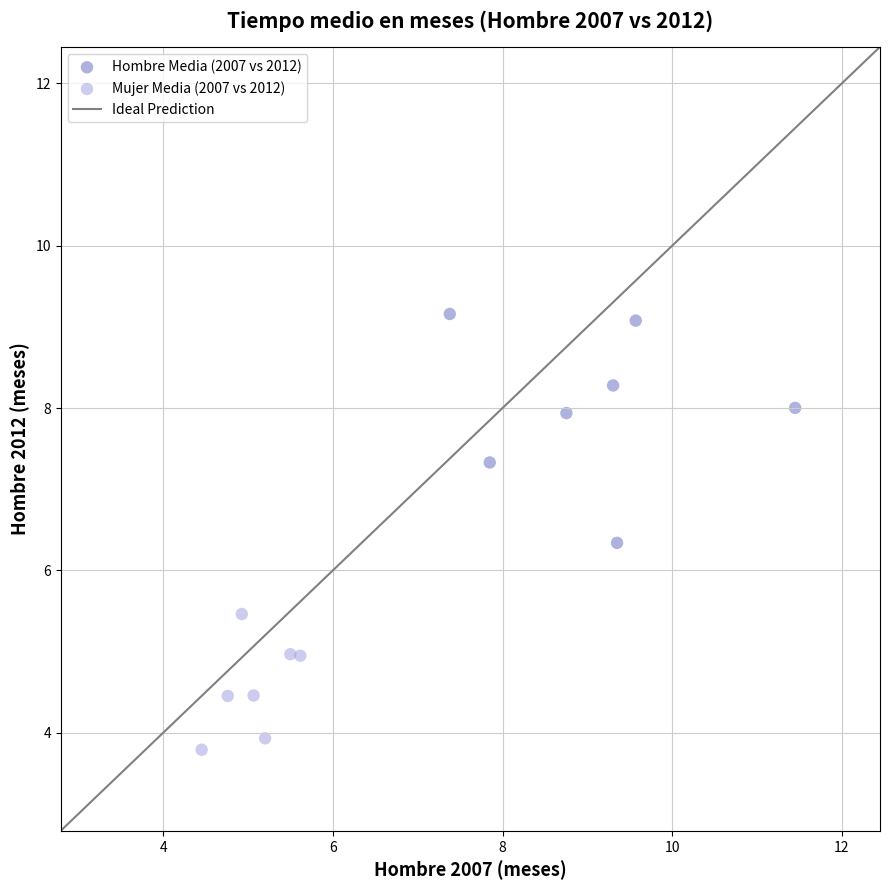

Which series has the largest Y range (max minus min)?

Hombre Media (2007 vs 2012)